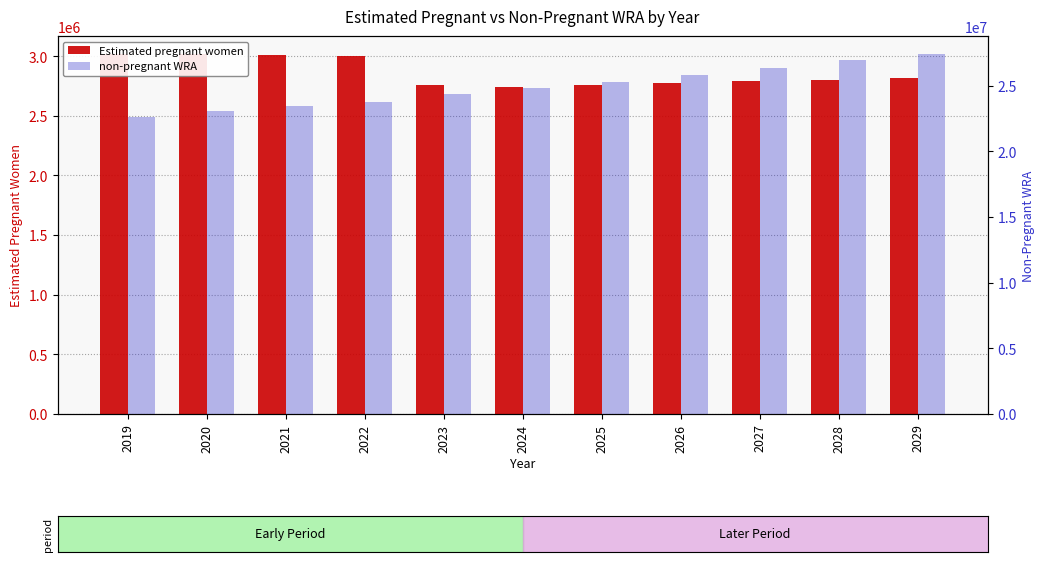

What is the approximate value of non-pregnant WRA at 2029?

27400237.2